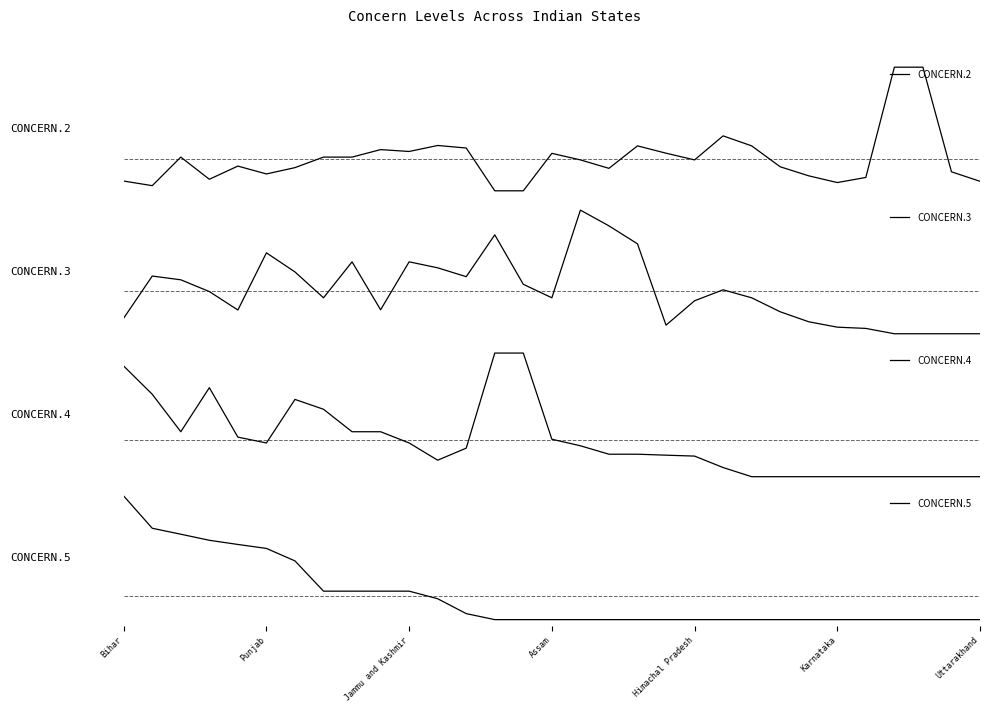

What is the average value of the CONCERN.5 series?

7.5